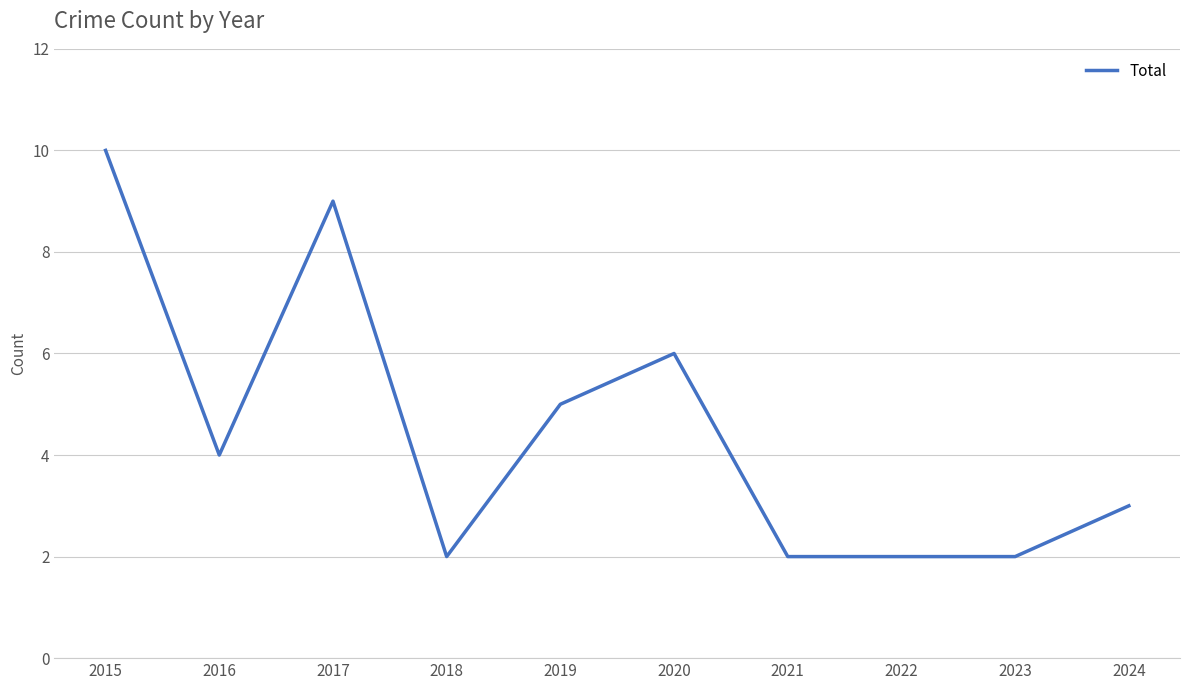

The chart shows a value of 5 at 2019. True or false?

True